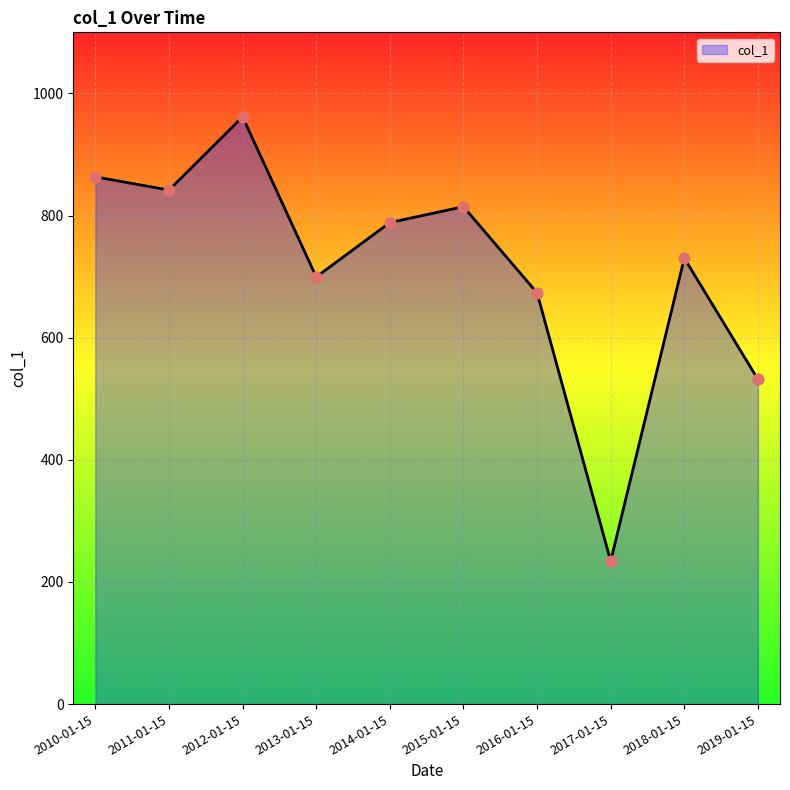

Which has a higher value, 2015-01-15 or 2018-01-15?

2015-01-15